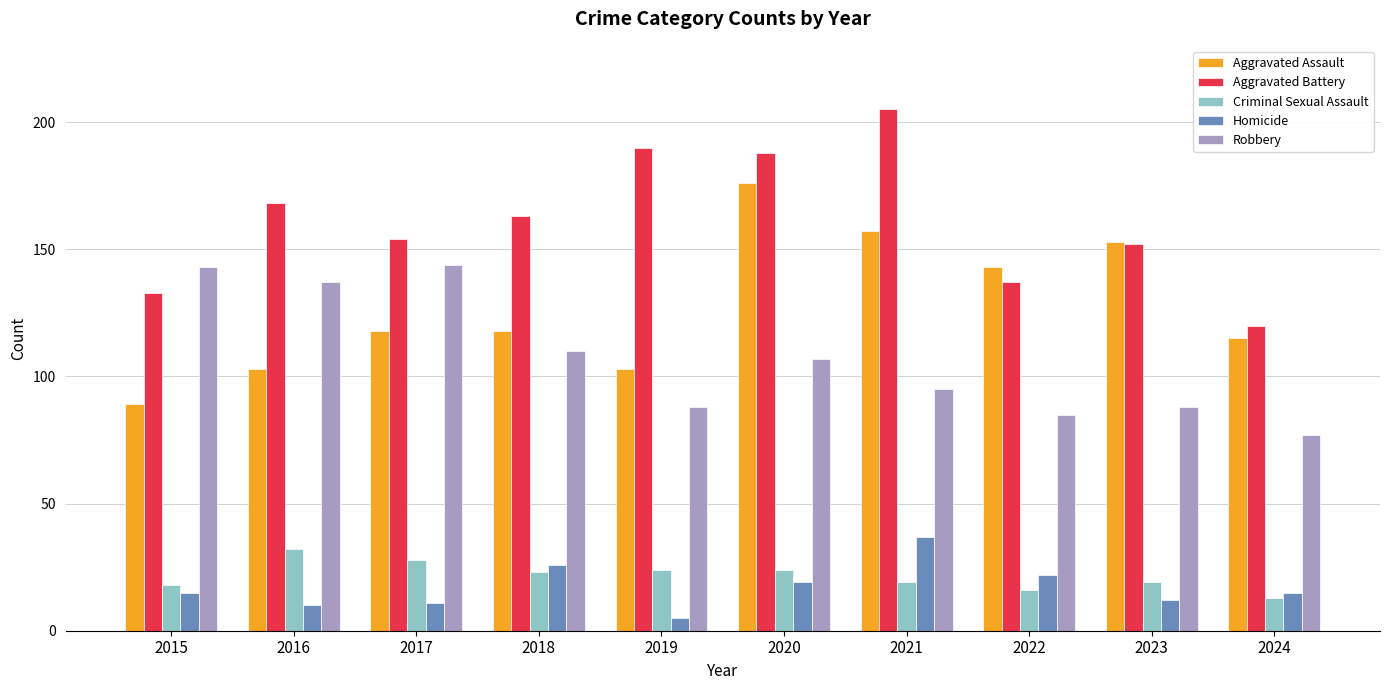

At how many categories does at least one series exceed 47?

10